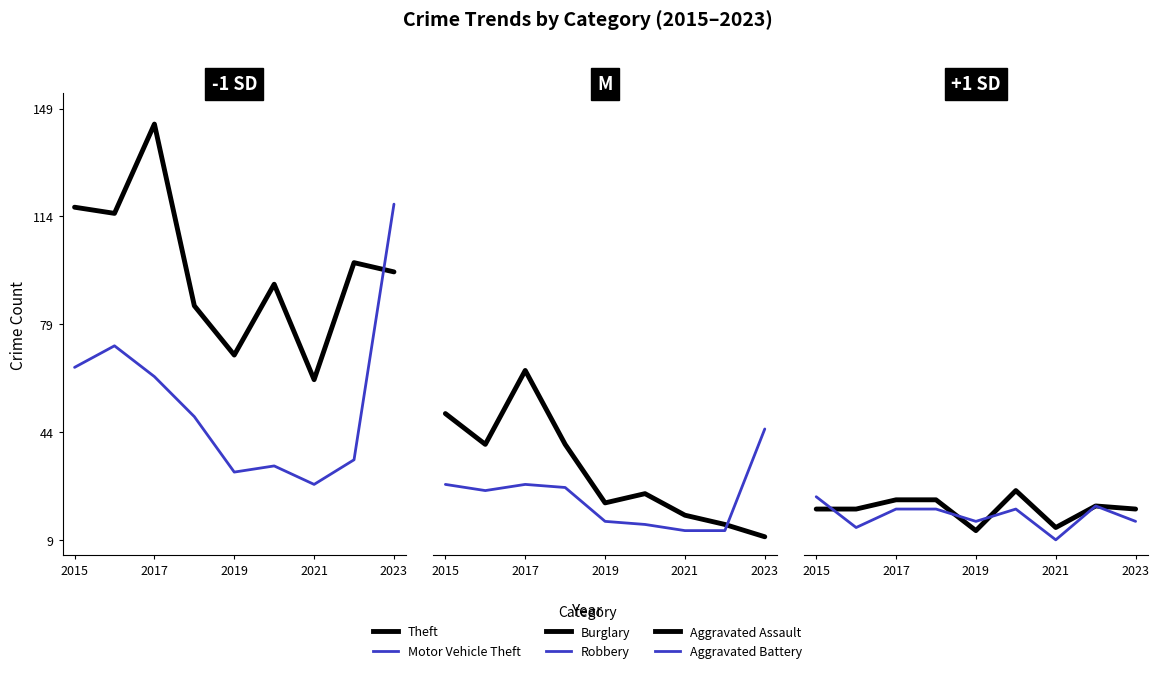

Is it true that Aggravated Battery equals 9 at 2021?

True